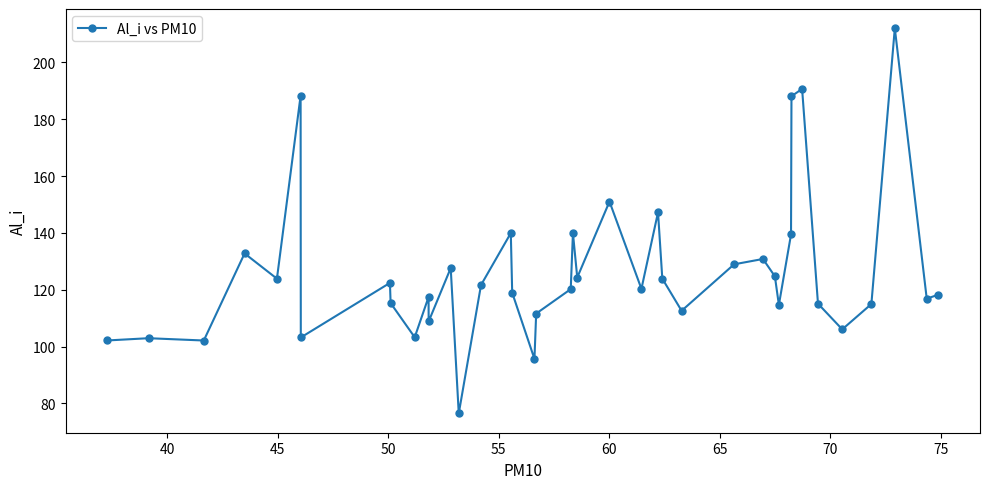

What is the value of the 1st point from the left?

102.2